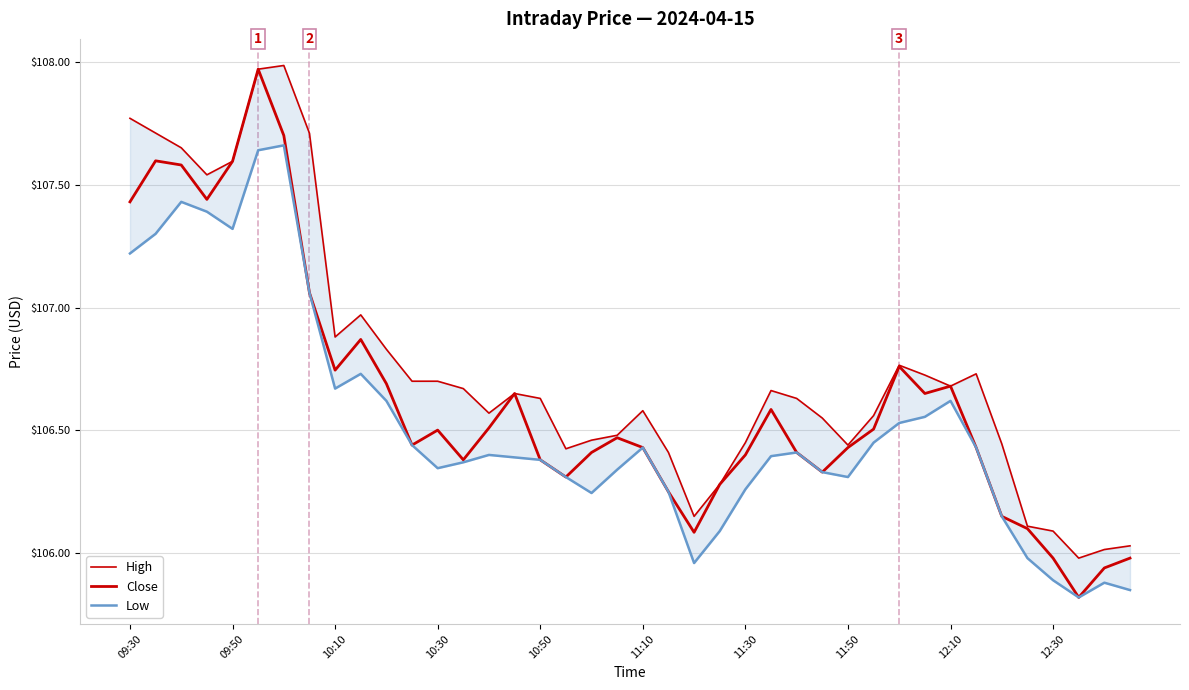

True or false: Close has more than 1 interior local peaks.

True